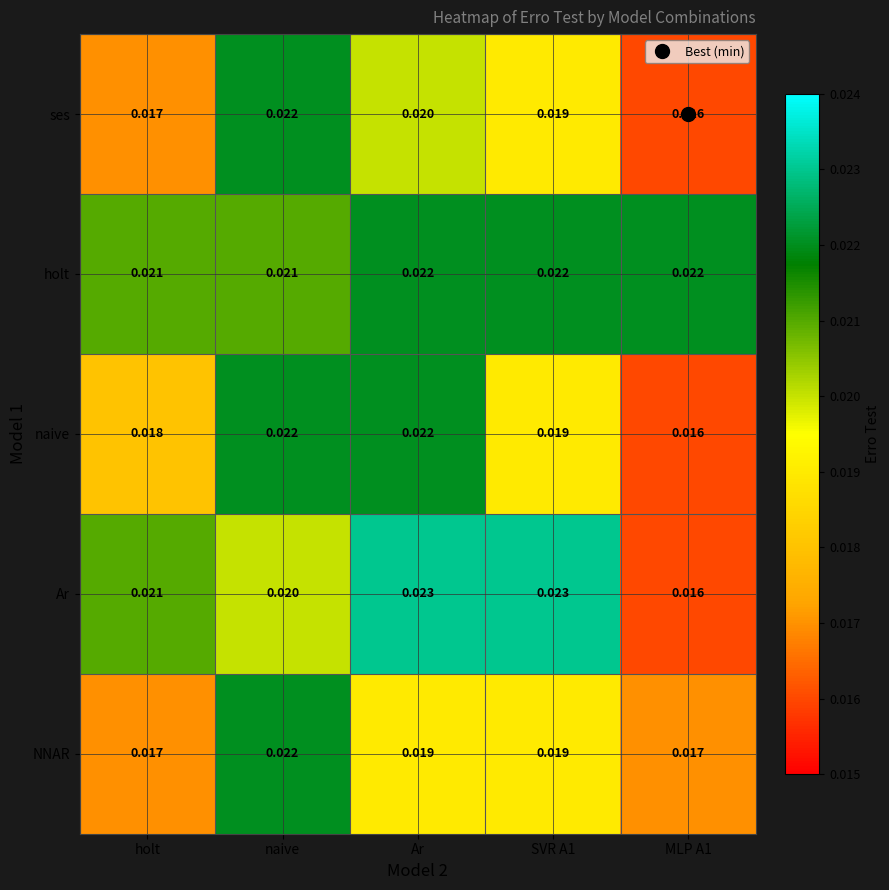

Which series changed the most between Ar and MLP A1?

Ar